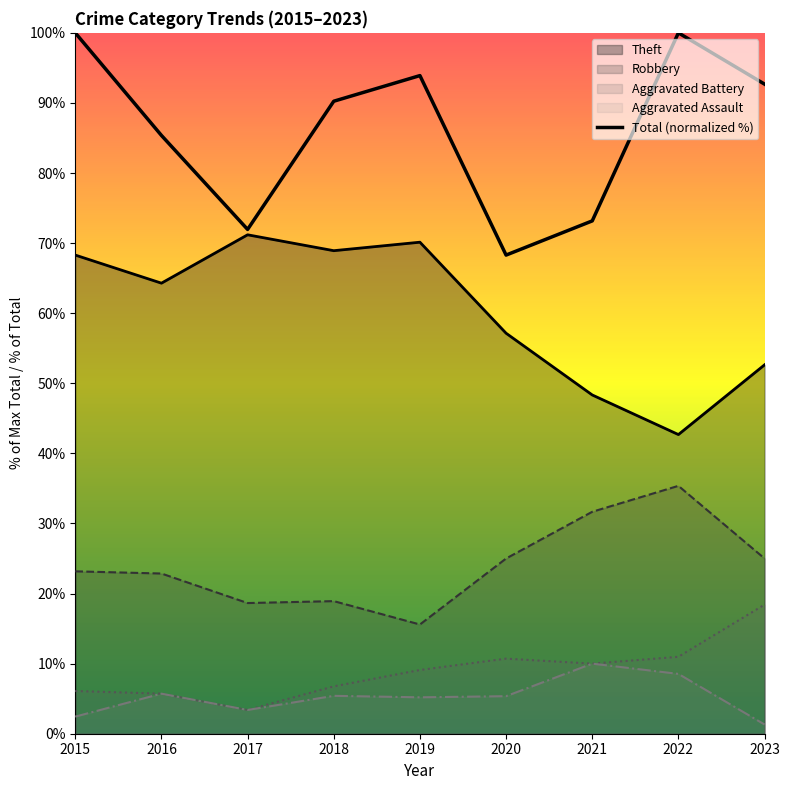

Reading right to left, list all the values displayed in this chart.

92.7	100.0	73.2	68.3	93.9	90.2	72.0	85.4	100.0